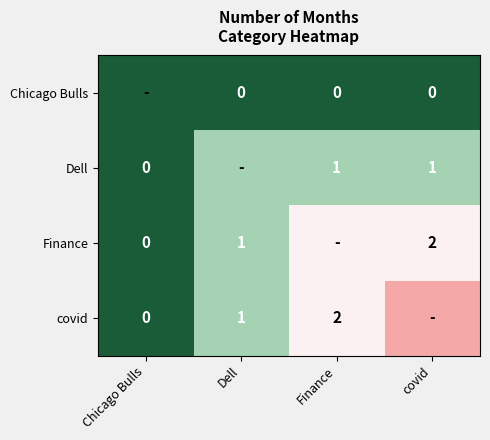

Is the value of Dell at covid greater than the value of covid at Finance?

No